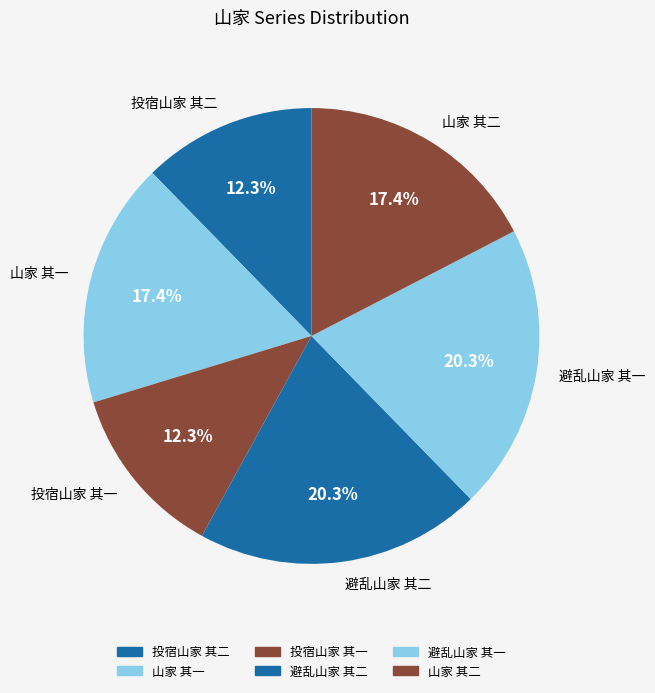

Is there a majority slice in this chart?

No